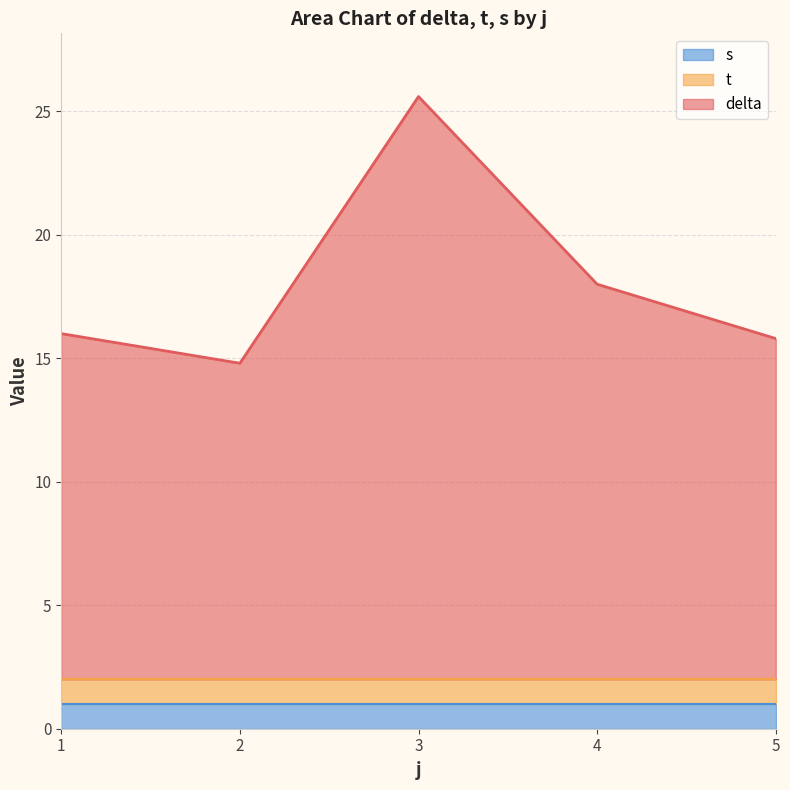

Does the chart have visible grid lines?

Yes